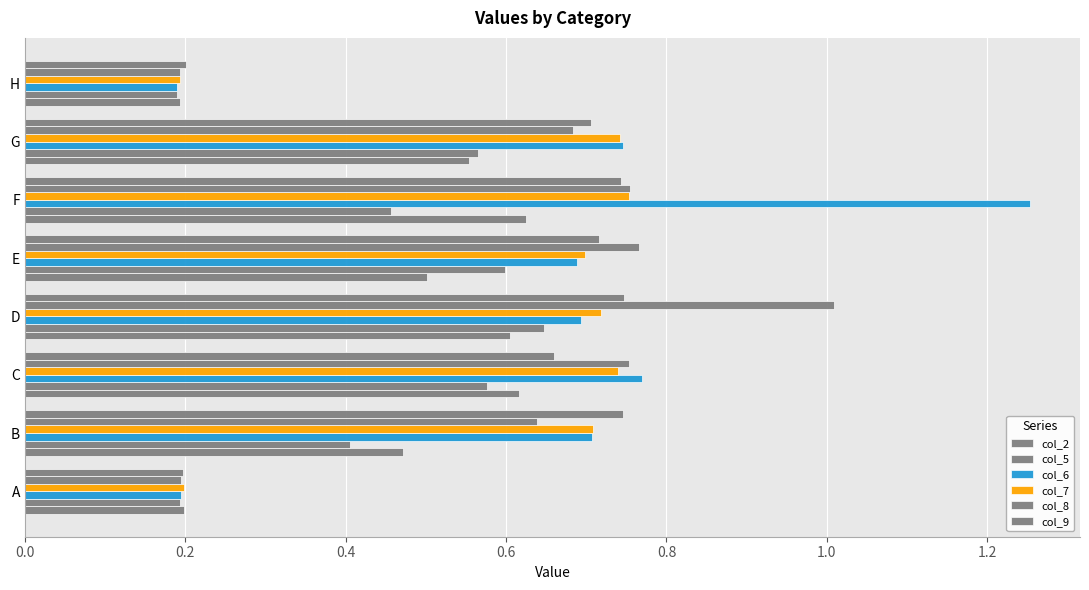

Reading right to left, transcribe all the data shown in this chart.

col_2: 0.2	0.6	0.6	0.5	0.6	0.6	0.5	0.2
col_5: 0.2	0.6	0.5	0.6	0.6	0.6	0.4	0.2
col_6: 0.2	0.7	1.3	0.7	0.7	0.8	0.7	0.2
col_7: 0.2	0.7	0.8	0.7	0.7	0.7	0.7	0.2
col_8: 0.2	0.7	0.8	0.8	1.0	0.8	0.6	0.2
col_9: 0.2	0.7	0.7	0.7	0.7	0.7	0.7	0.2